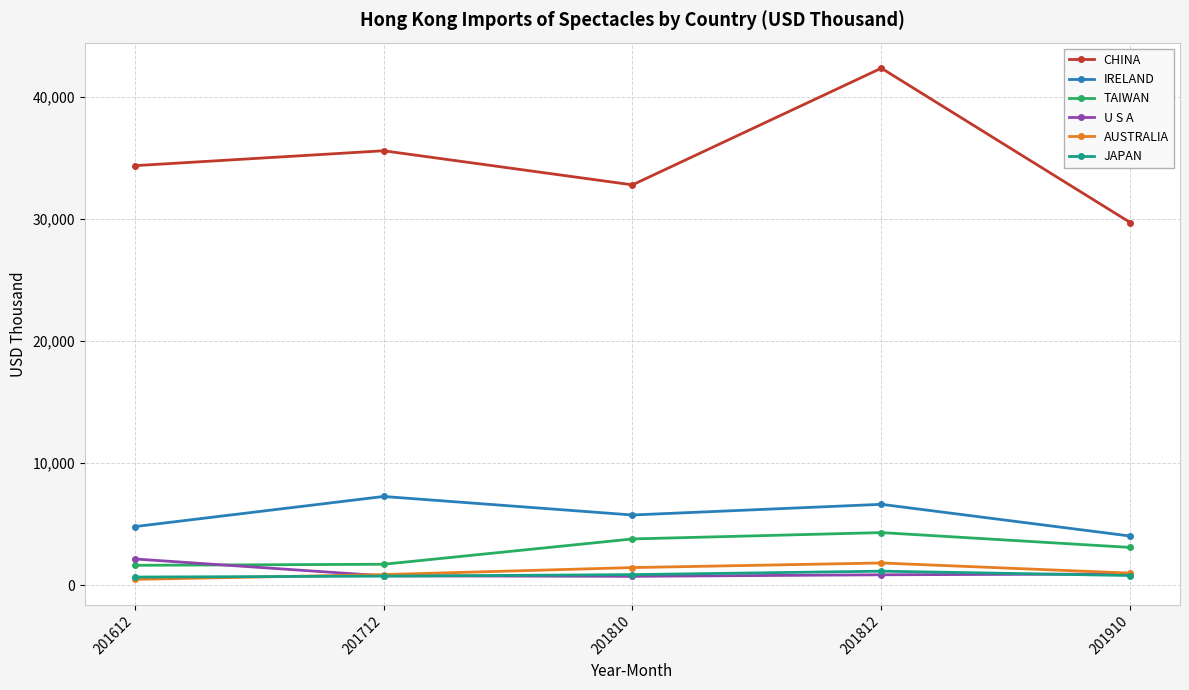

At which category does IRELAND reach its first local valley?

201810